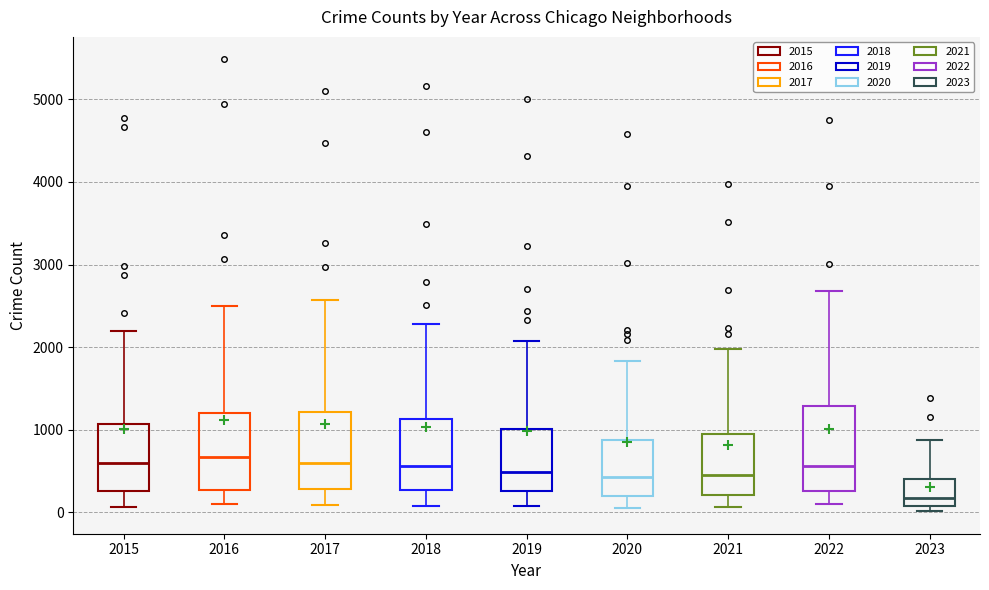

Which box's median line is the lowest?

2023